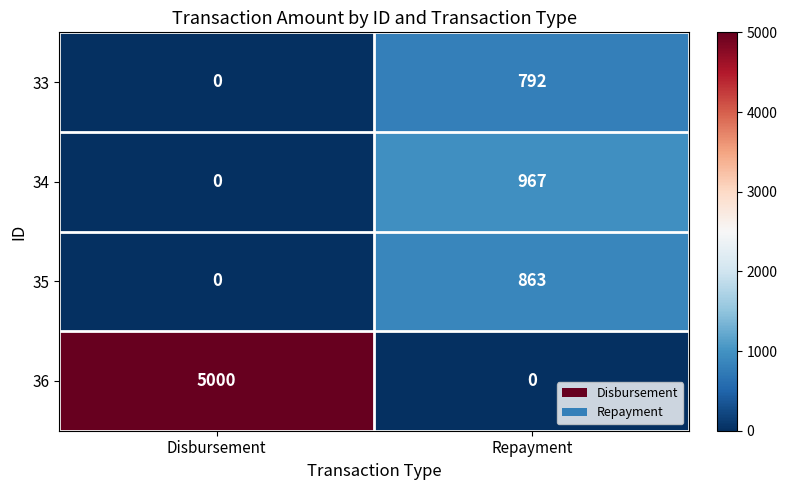

List the series in order of their peak value, lowest first.

33, 35, 34, 36